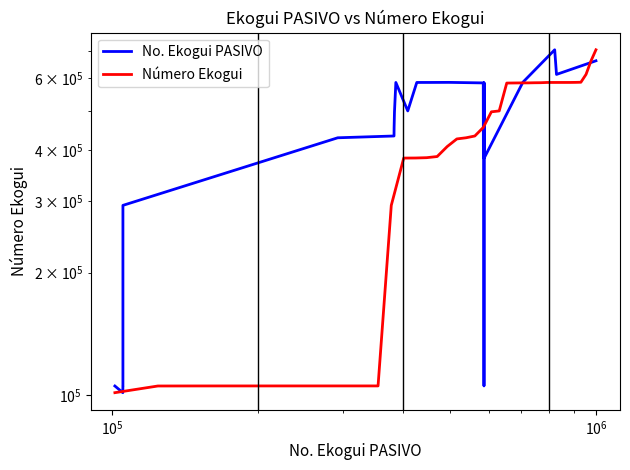

What is the greatest value displayed?

705536